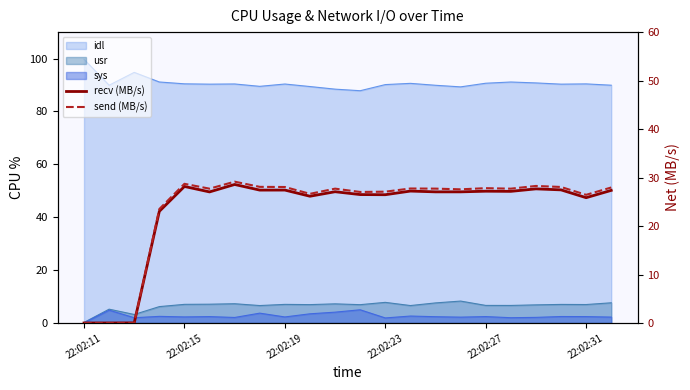

The recv (MB/s) series shows 27.2 at 13. True or false?

True